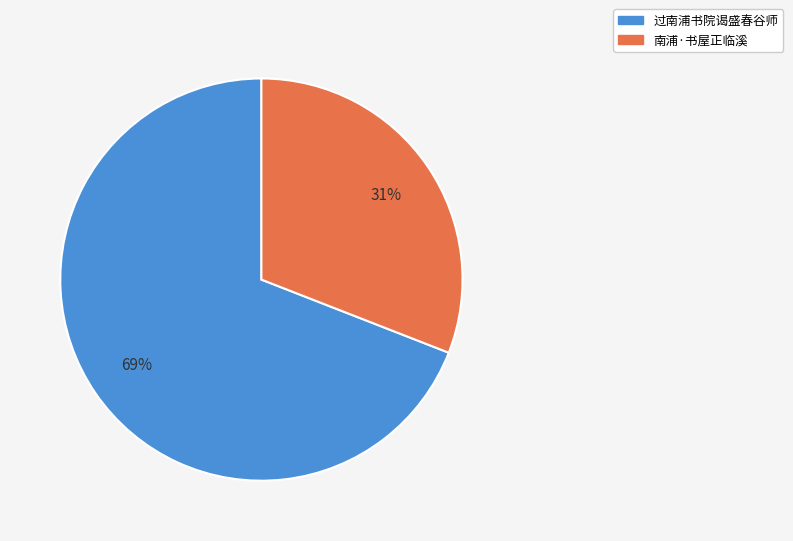

Rank the categories by value from lowest to highest.

南浦·书屋正临溪, 过南浦书院谒盛春谷师